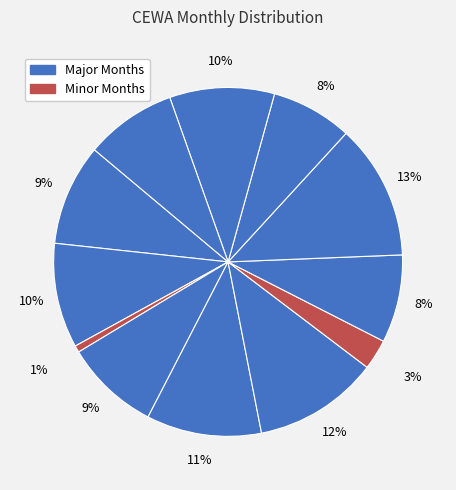

How many slices are in this pie chart?

12